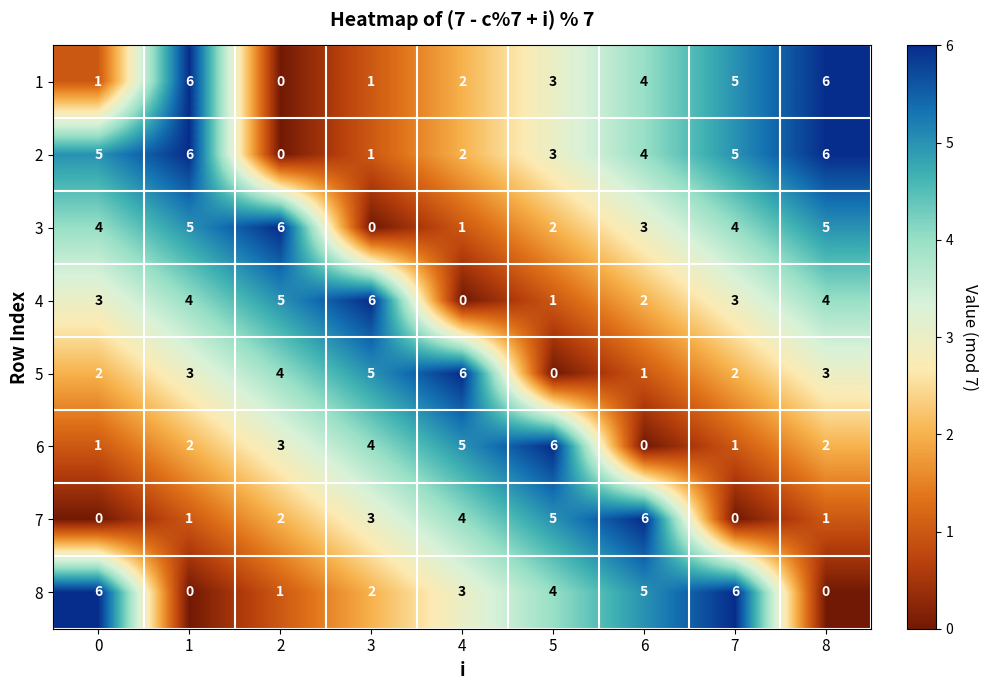

What is the difference between the maximum and minimum values in the 6 series?

6